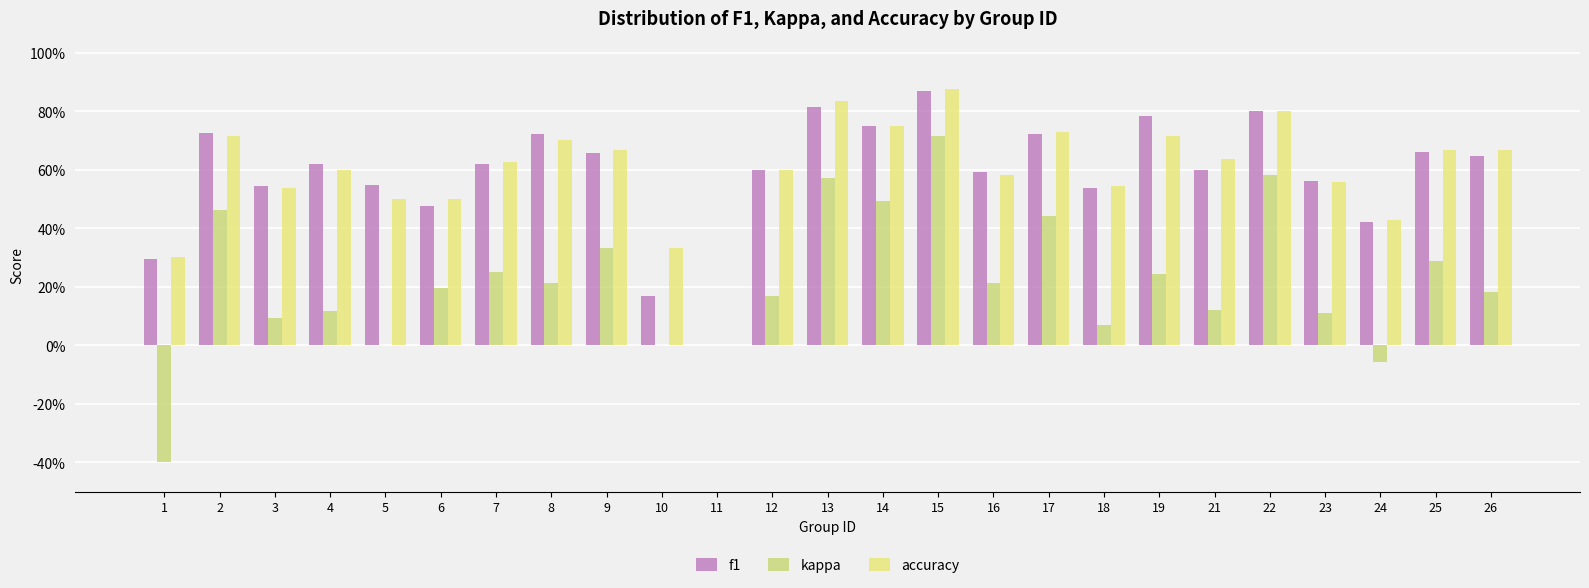

Are the bars grouped side by side (vs. stacked)?

Yes